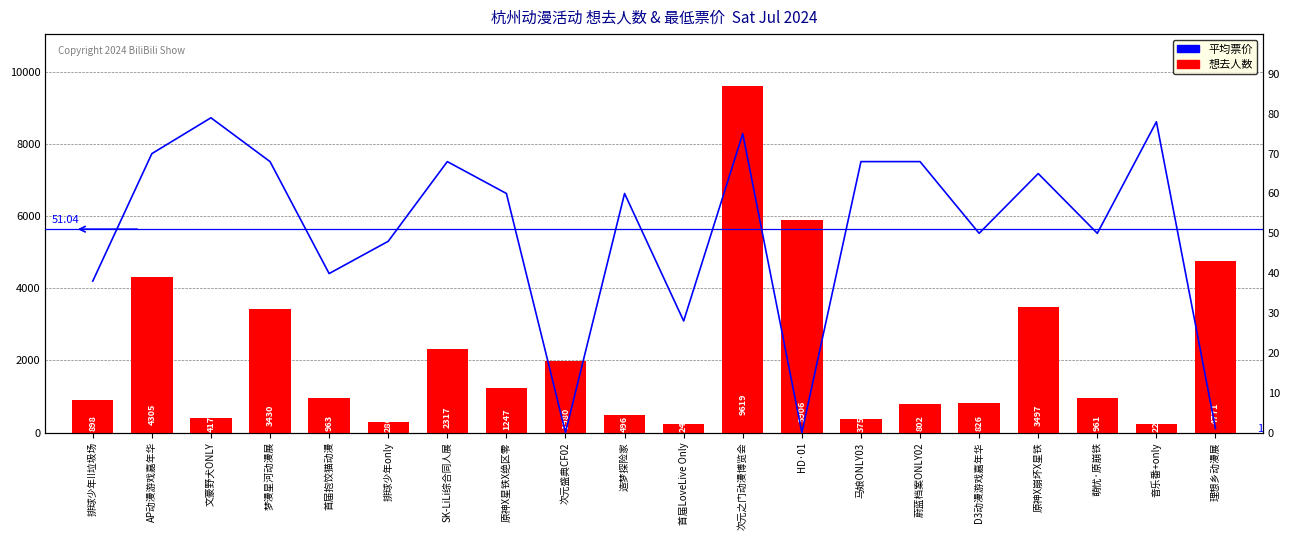

Reading right to left, list all the values displayed in this chart.

想去人数: 理想乡动漫展=4771.0	音乐番+only=225.0	萌忧·原崩铁=961.0	原神X崩坏X星铁=3497.0	D3动漫游戏嘉年华=826.0	蔚蓝档案ONLY02=802.0	马娘ONLY03=375.0	HD·01=5906.0	次元之门动漫博览会=9619.0	首届LoveLive Only=243.0	造梦探险家=496.0	次元盛典CF02=1980.0	原神X星铁X绝区零=1247.0	SK-LiLi综合同人展=2317.0	排球少年only=286.0	首届抱饺猫动漫=963.0	梦漫星河动漫展=3430.0	文豪野犬ONLY=417.0	AP动漫游戏嘉年华=4305.0	排球少年!!垃圾场=898.0
最低票价: 理想乡动漫展=1.0	音乐番+only=78.0	萌忧·原崩铁=50.0	原神X崩坏X星铁=65.0	D3动漫游戏嘉年华=50.0	蔚蓝档案ONLY02=68.0	马娘ONLY03=68.0	HD·01=0.0	次元之门动漫博览会=75.0	首届LoveLive Only=28.0	造梦探险家=60.0	次元盛典CF02=0.0	原神X星铁X绝区零=60.0	SK-LiLi综合同人展=68.0	排球少年only=48.0	首届抱饺猫动漫=39.9	梦漫星河动漫展=68.0	文豪野犬ONLY=79.0	AP动漫游戏嘉年华=70.0	排球少年!!垃圾场=38.0